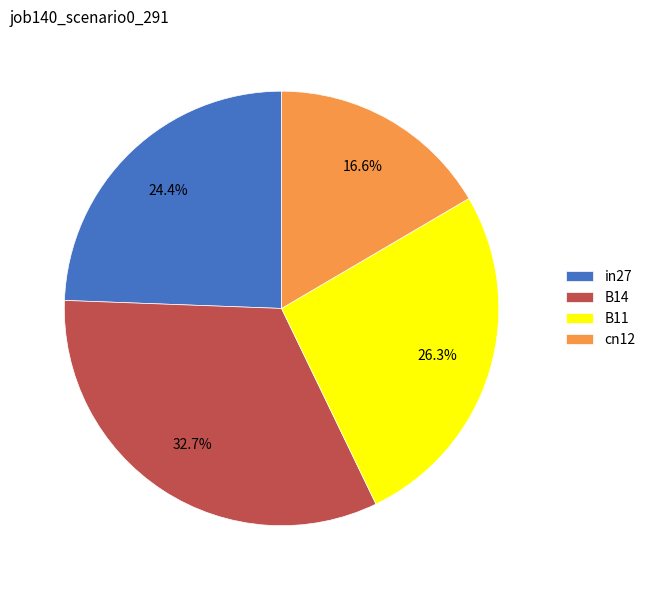

Does B11 represent more than half of the total?

No